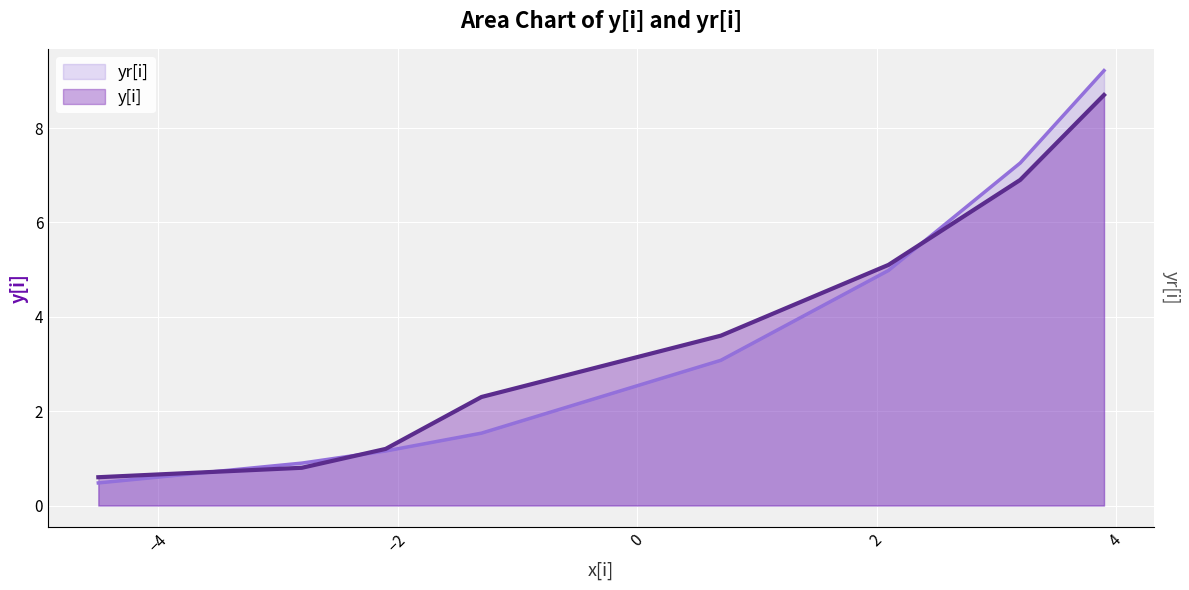

How many lines are shown in the chart?

2